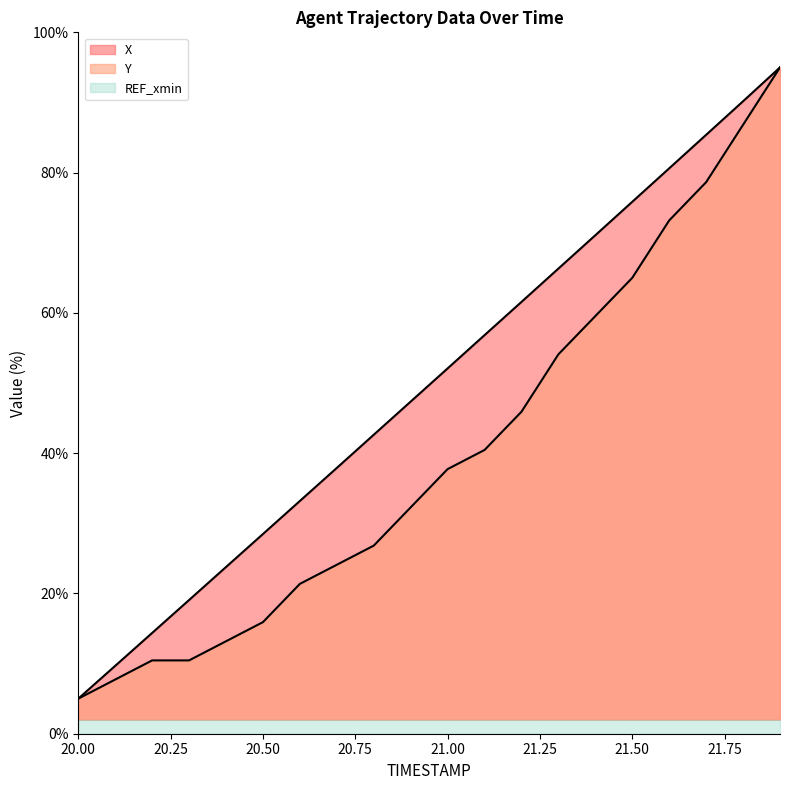

What is the total value across all series at 20.8?

69.4